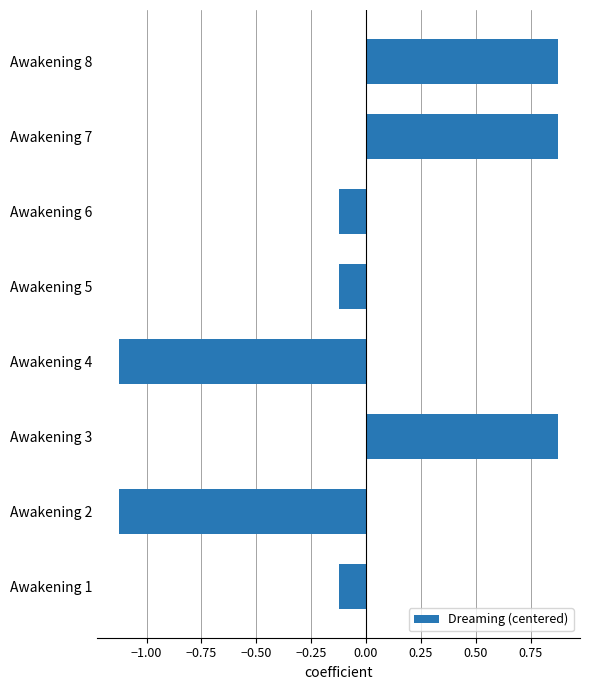

Between Awakening 1 and Awakening 2, which is larger?

Awakening 1